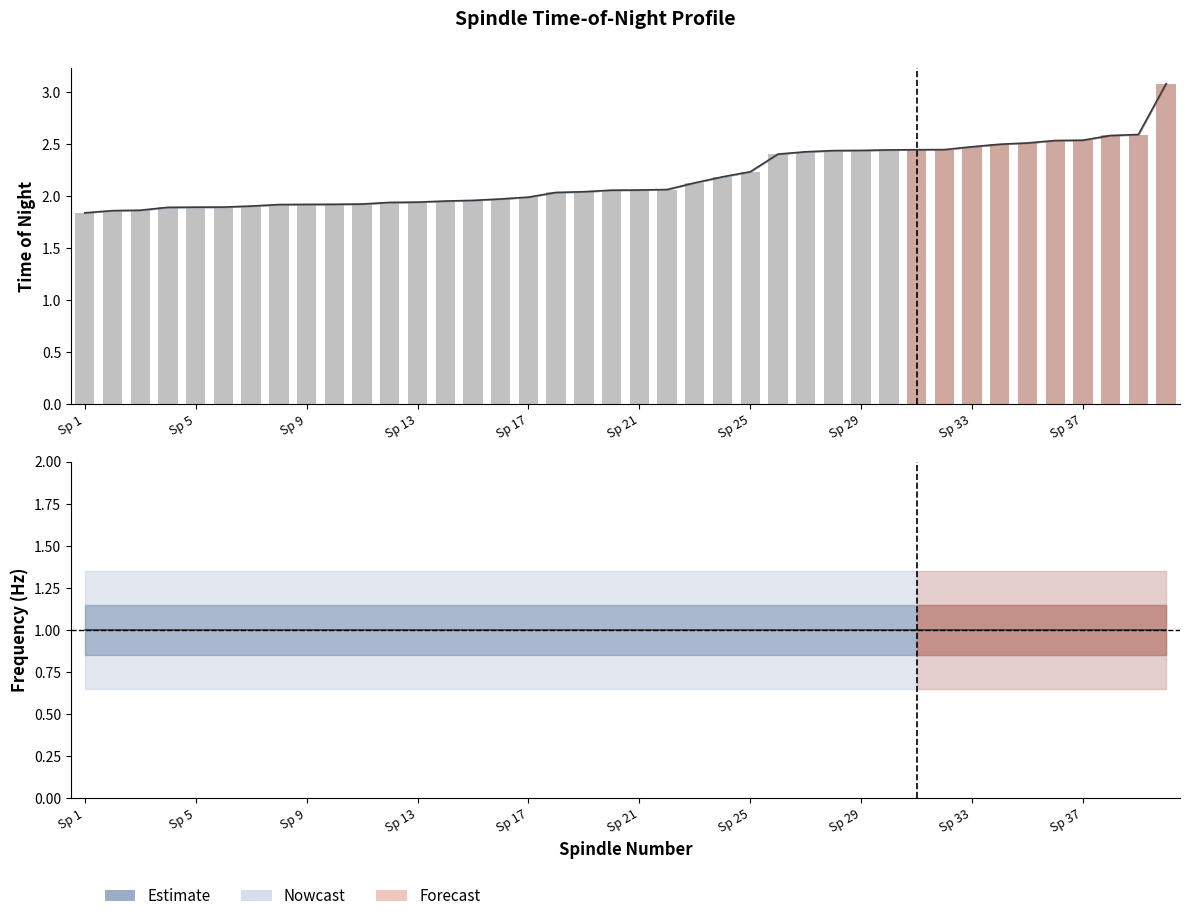

At how many categories does at least one series exceed 1?

40